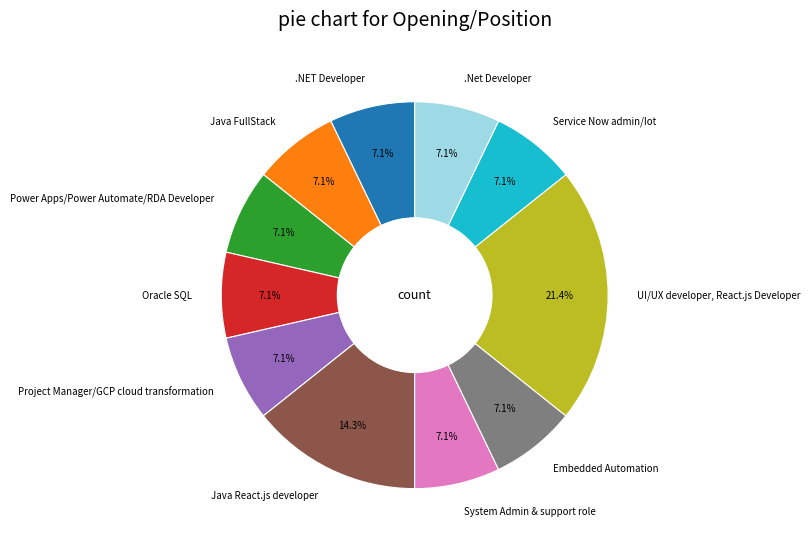

To the nearest percent, what portion does Service Now admin/Iot represent?

7%